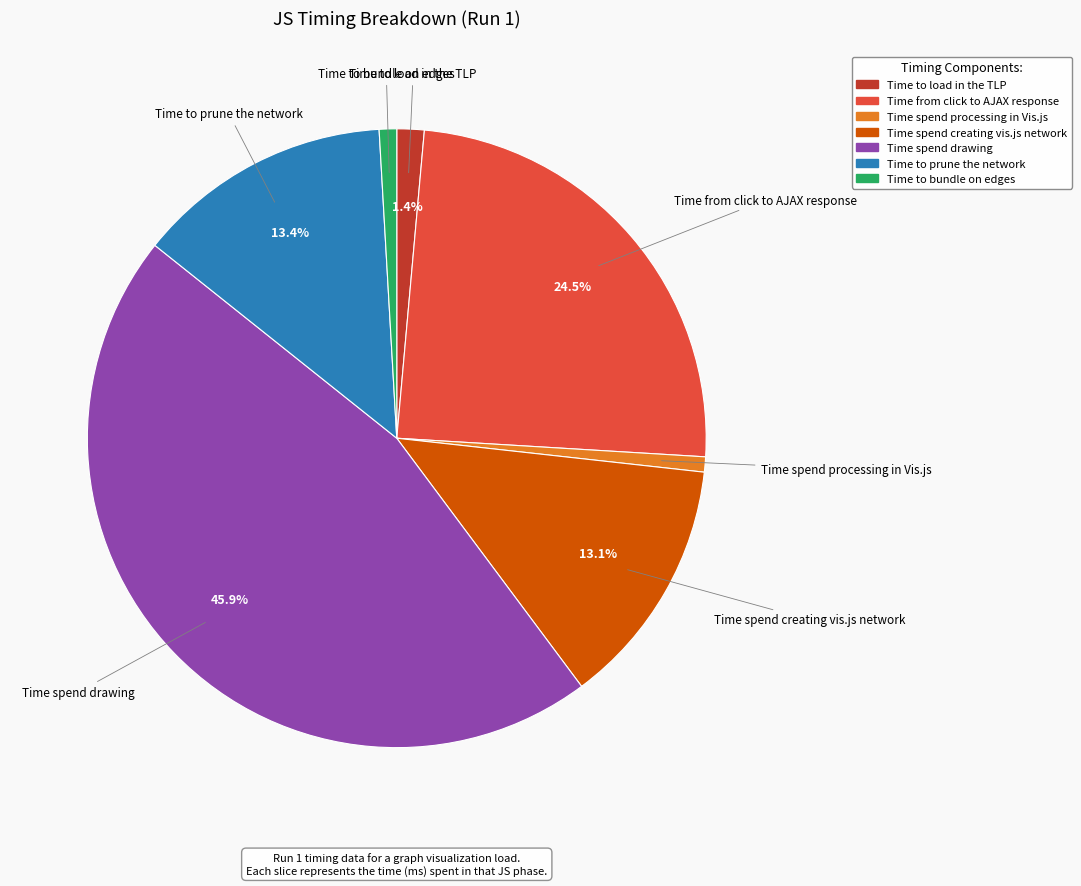

The Time from click to AJAX response slice represents 19% of the pie. True or false?

False